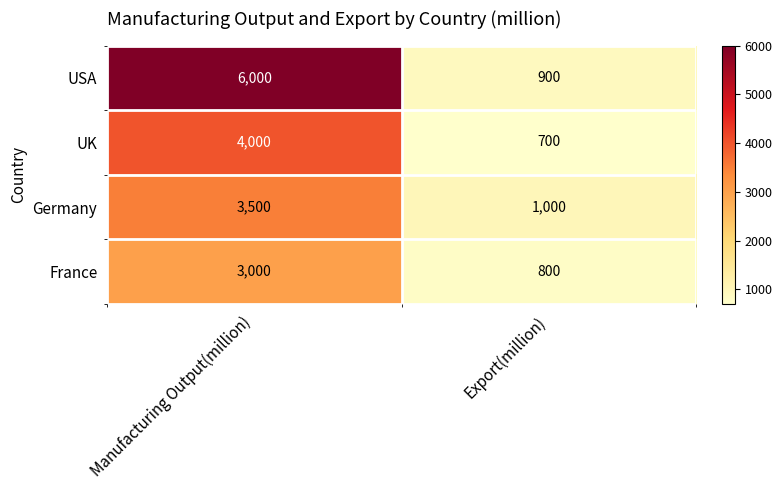

List the series in order of their peak value, lowest first.

France, Germany, UK, USA